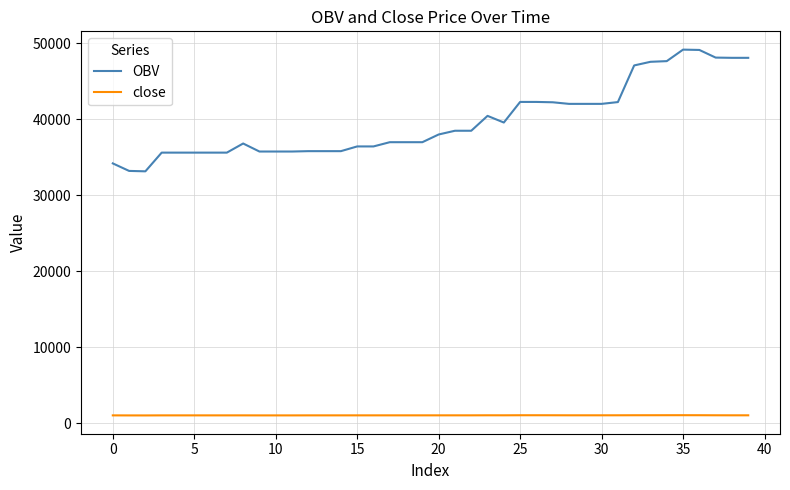

Which series has the largest total across all categories?

OBV